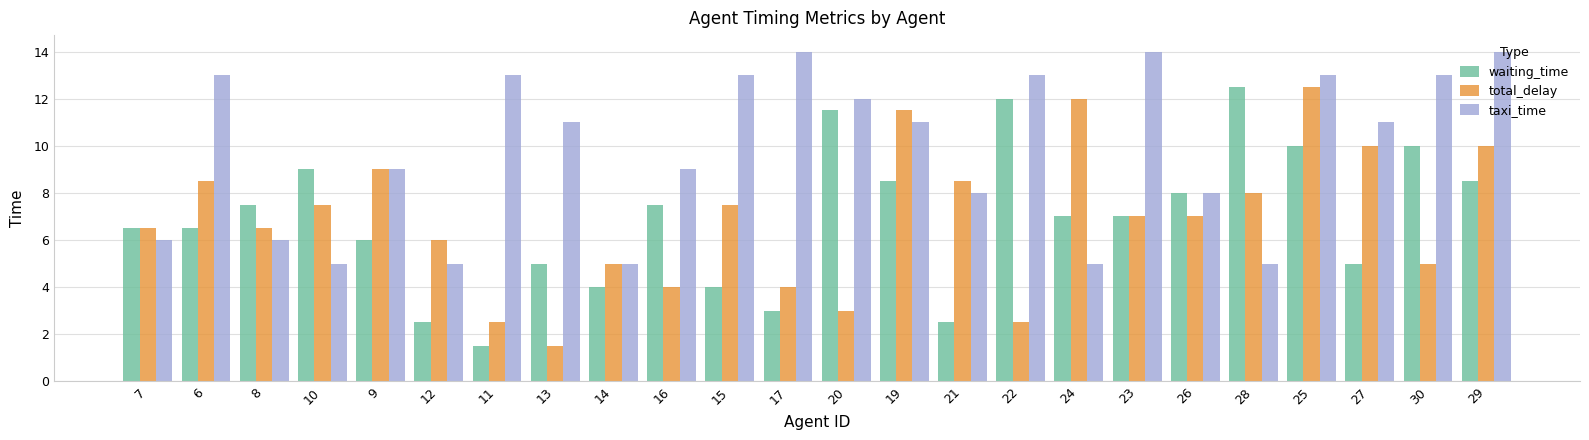

The waiting_time series shows 9.6 at 24. True or false?

False